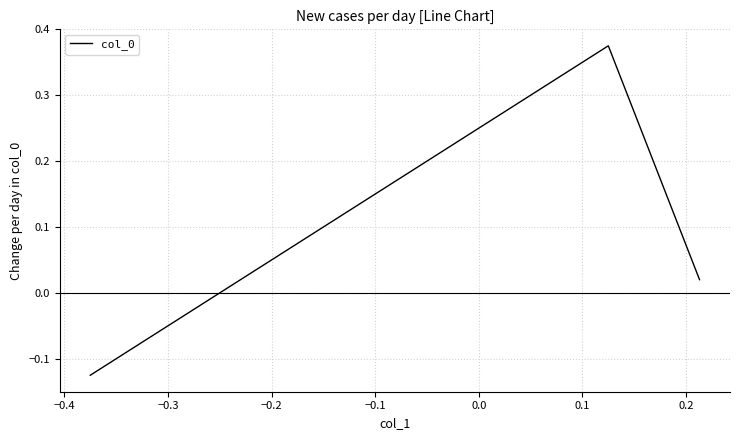

What is the sum of all values?

0.3